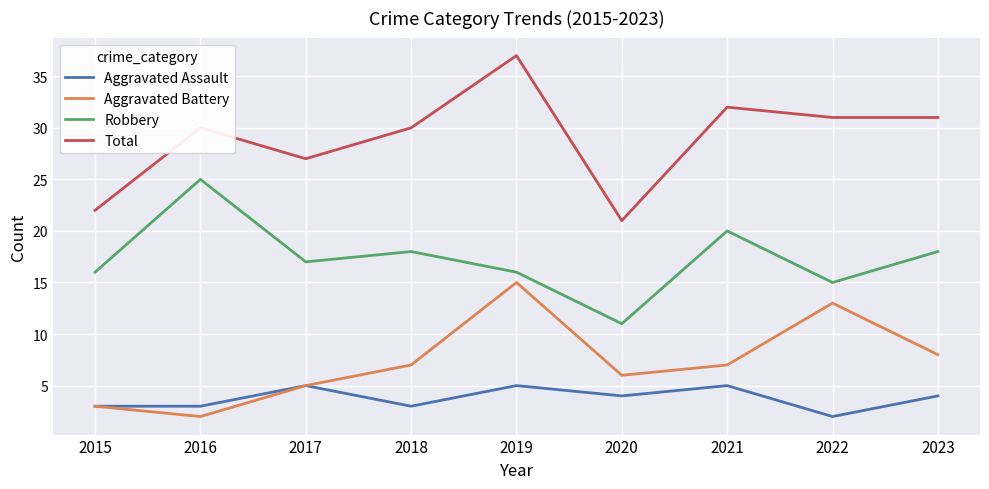

What is the difference between the Total values at 2023 and 2020?

10